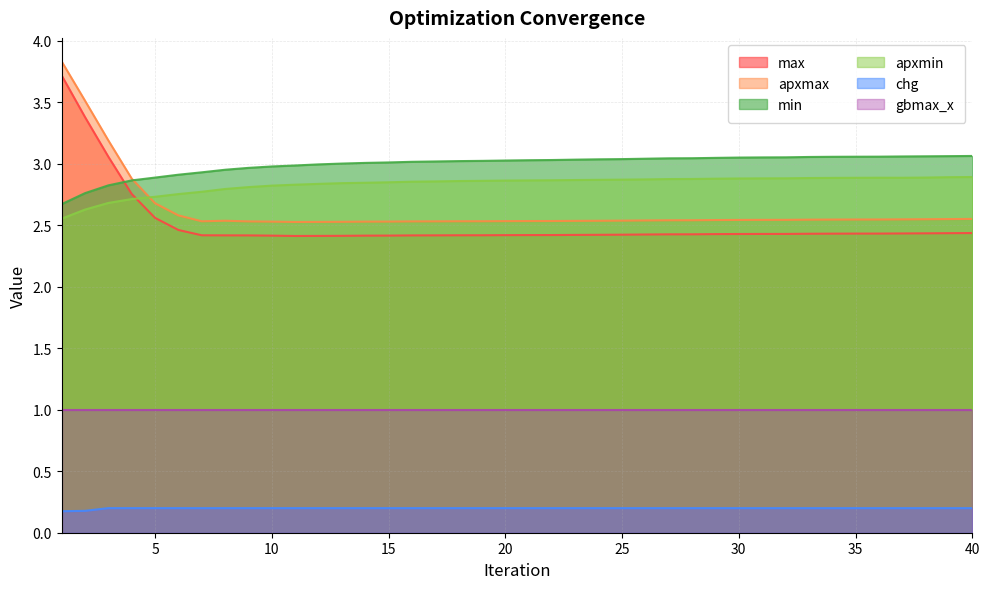

The max series shows 2.4 at 12. True or false?

True